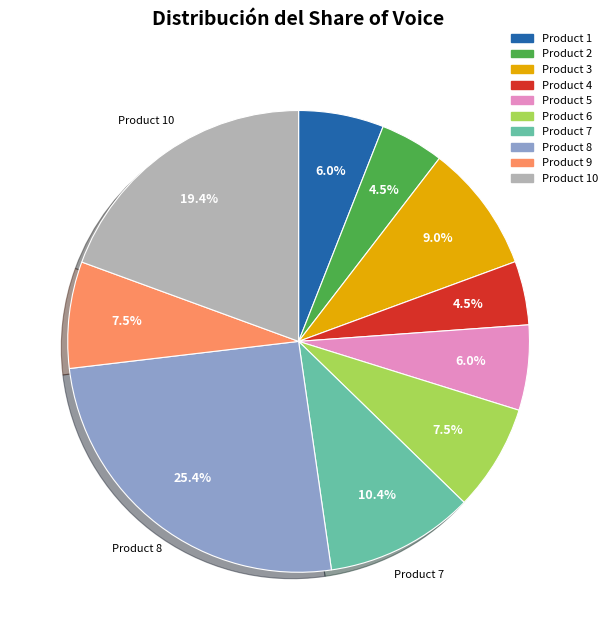

Approximately how many times larger is the value at Product 5 compared to Product 1?

1.0